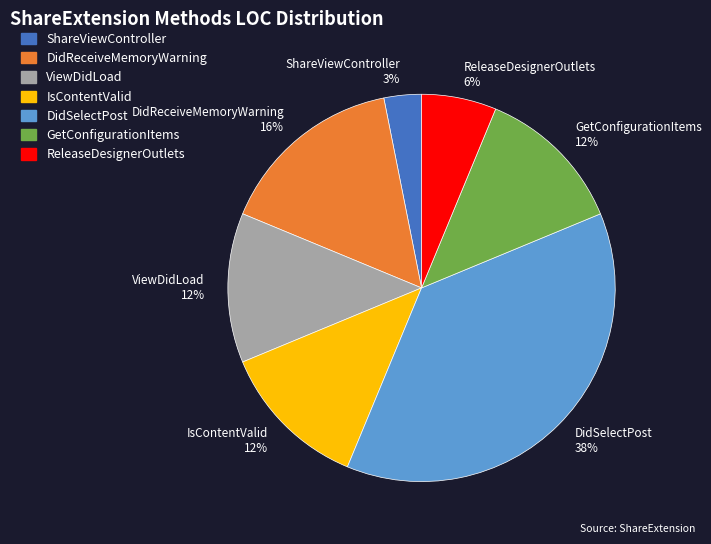

Do ReleaseDesignerOutlets 6% and DidReceiveMemoryWarning 16% together represent more than half of the pie?

No